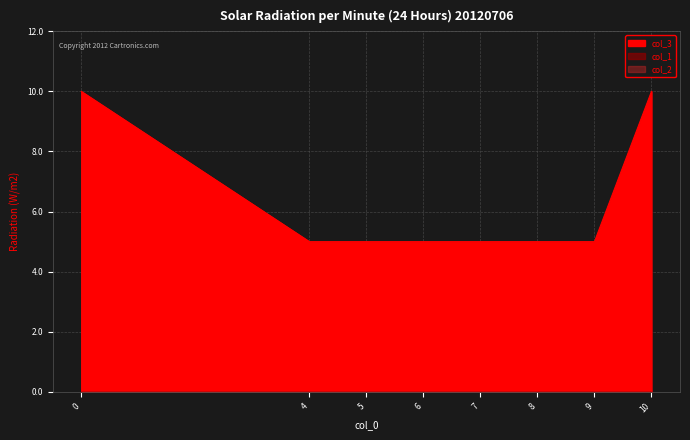

Is the value of col_3 at 0 greater than the value of col_1 at 10?

Yes